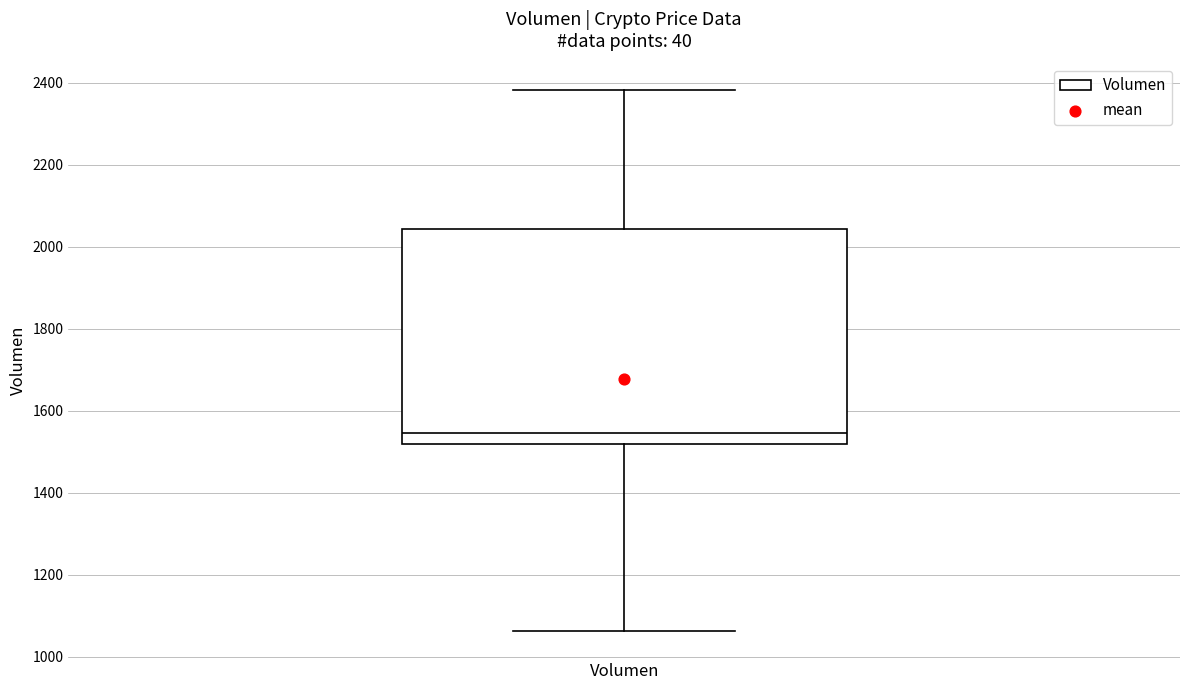

Transcribe this box plot: give where the median line is, the range the box spans, and where the two whiskers end, as read against the y-axis. The values are not printed on the chart, so give them approximately, as read against the axis.

median 1540, box 1520 to 2040, whiskers 1060 to 2380